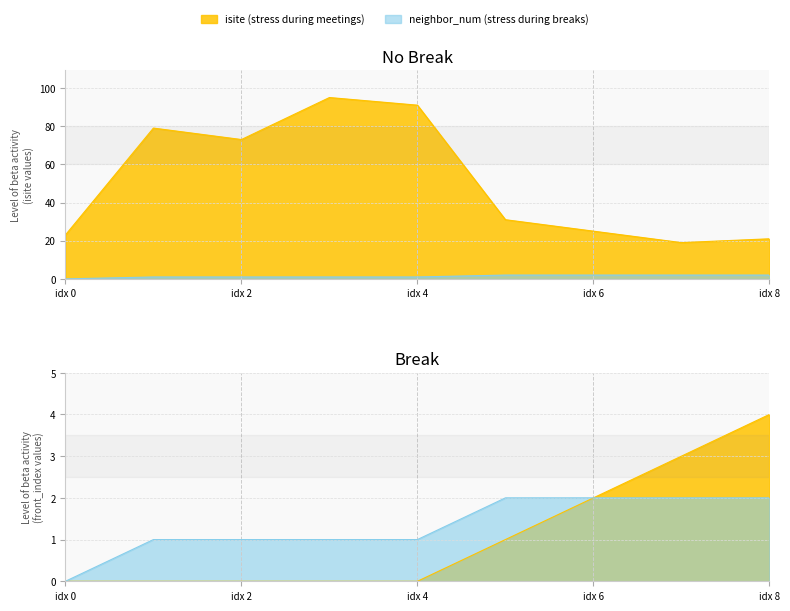

At which category is the sum across all series the highest?

3